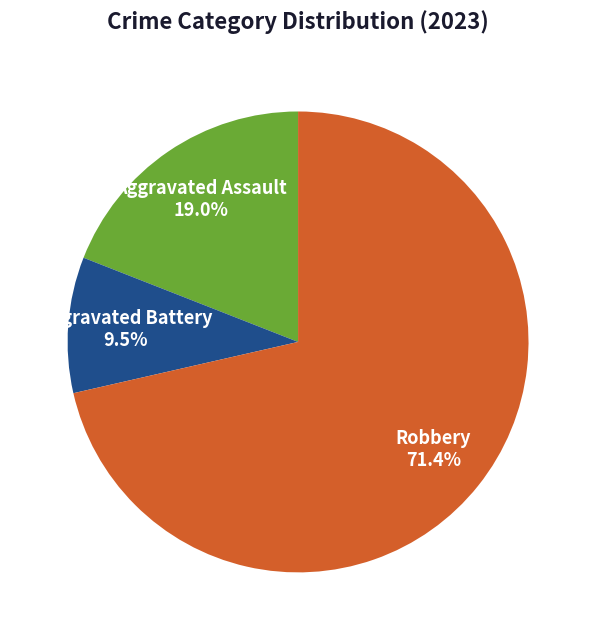

Does any single category account for the majority?

Yes